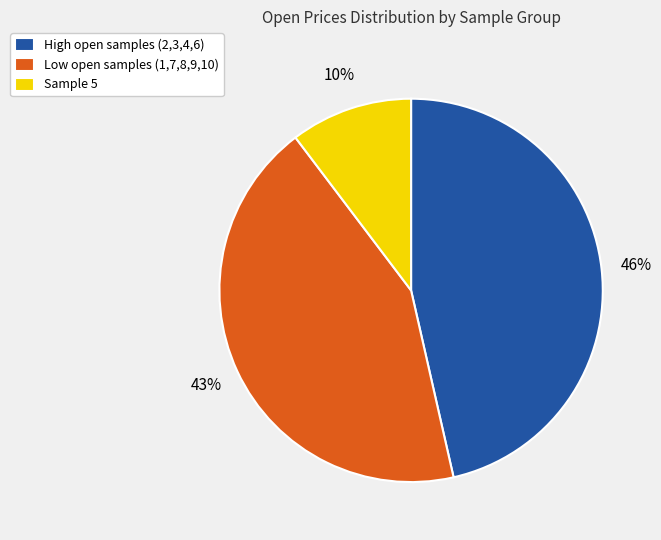

Do High open samples (2,3,4,6) and Low open samples (1,7,8,9,10) together represent more than half of the pie?

Yes